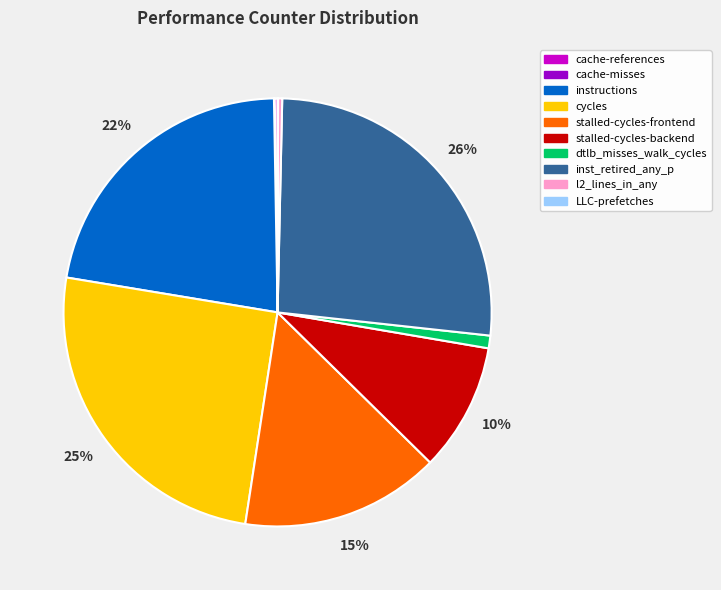

To the nearest percent, what is the average slice percentage?

10%